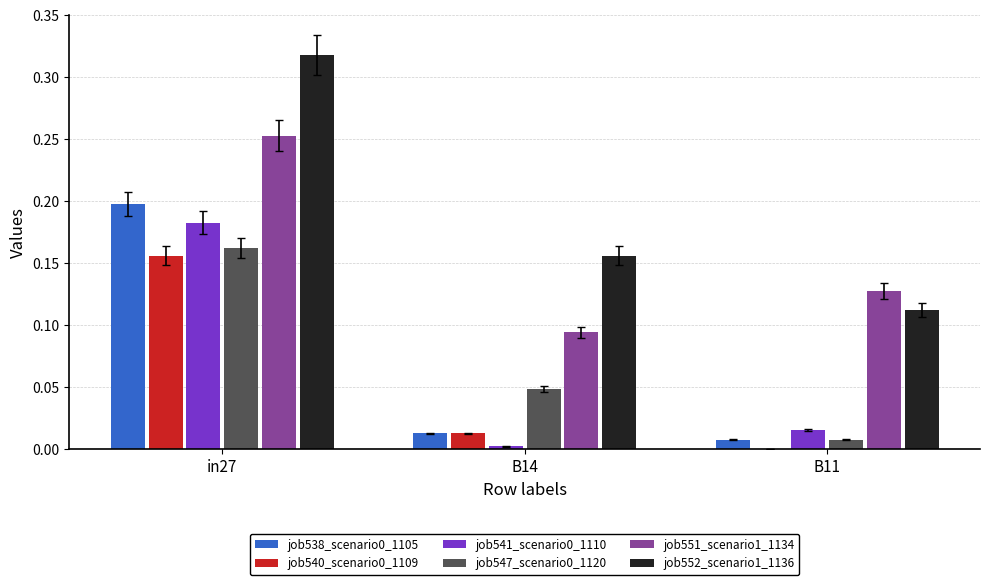

At which label does job540_scenario0_1109 reach its peak?

in27